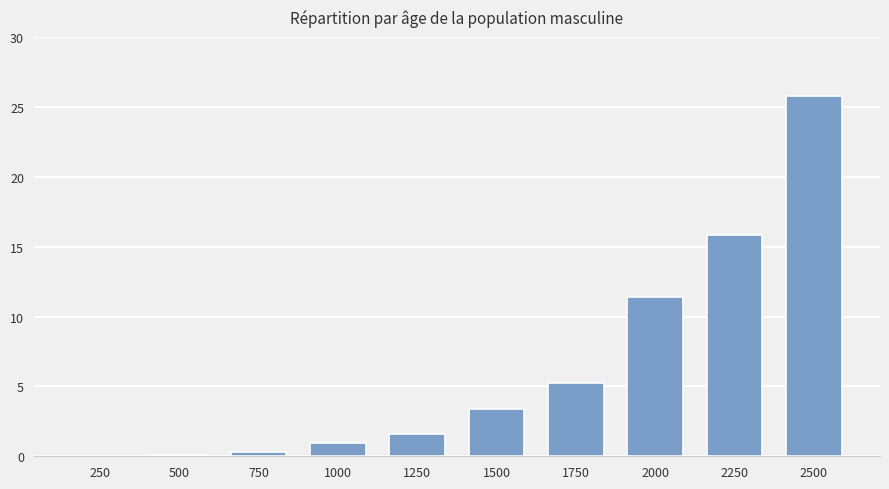

How many categories are shown in the chart?

10